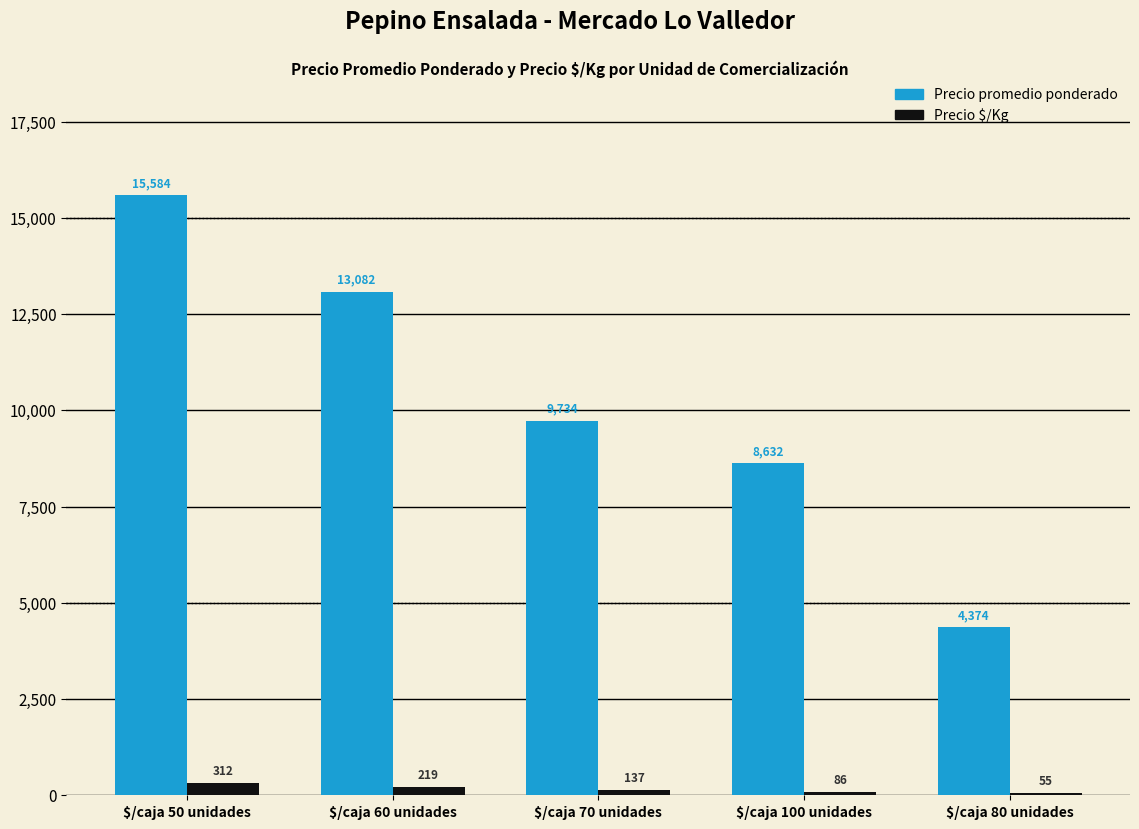

What is the approximate value of Precio $/Kg at $/caja 100 unidades?

86